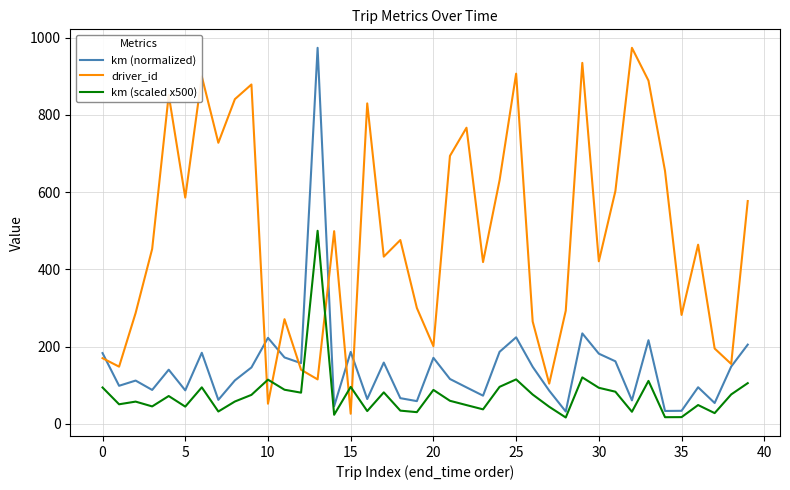

What is the highest value of the km (scaled x500) series?

500.0